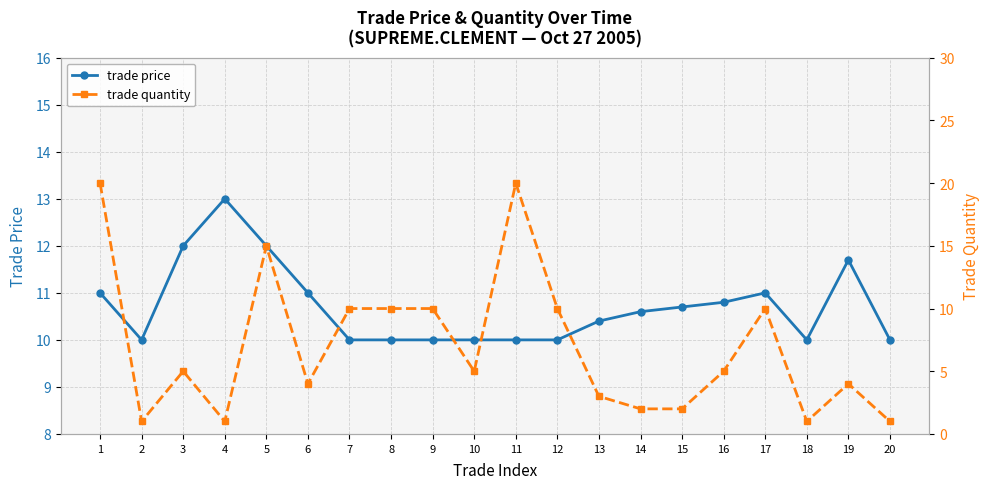

Does the chart display data point markers on the line(s)?

Yes